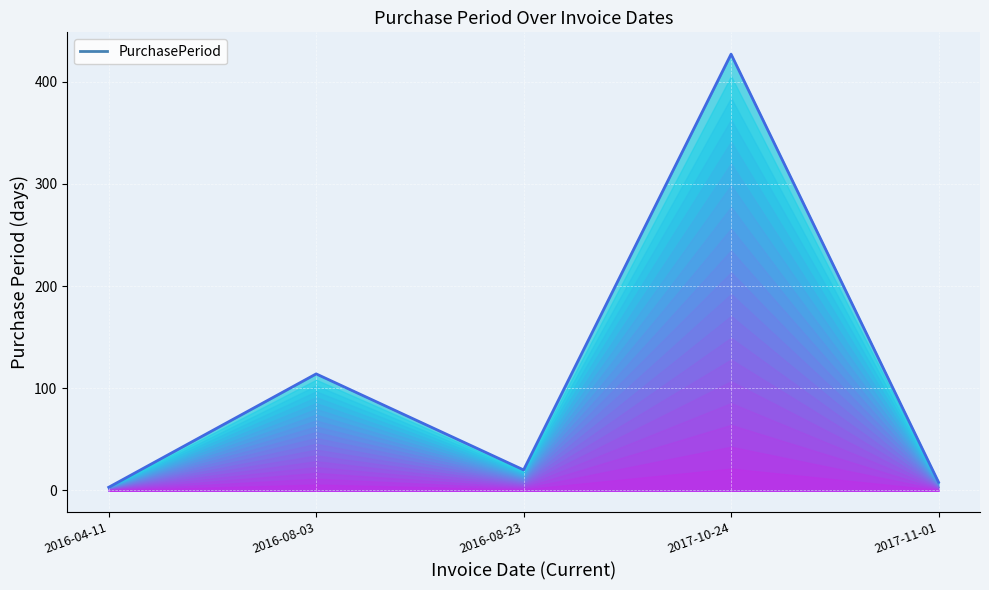

List the labels in order of value, largest first.

2017-10-24, 2016-08-03, 2016-08-23, 2017-11-01, 2016-04-11